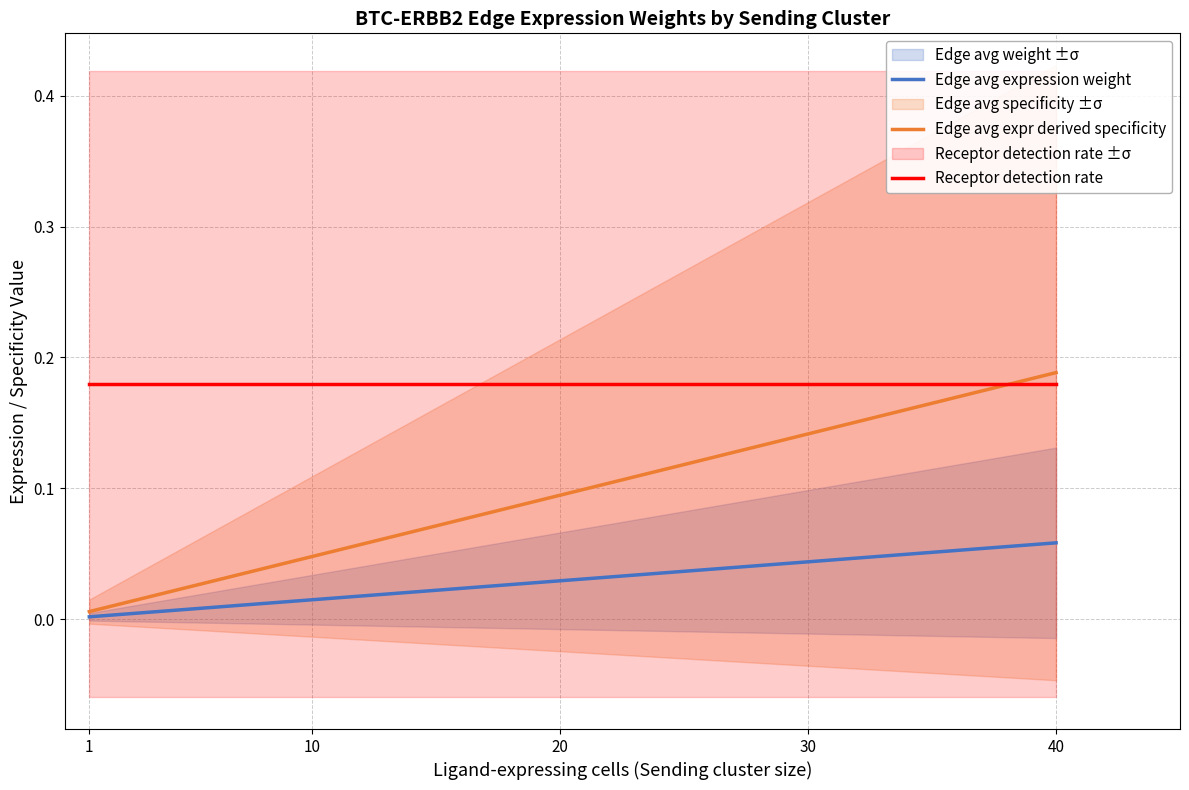

Reading right to left, extract all data points from this chart.

Edge avg expression weight: 0.1	0.0
Edge avg expr derived specificity: 0.2	0.0
Receptor detection rate: 0.2	0.2